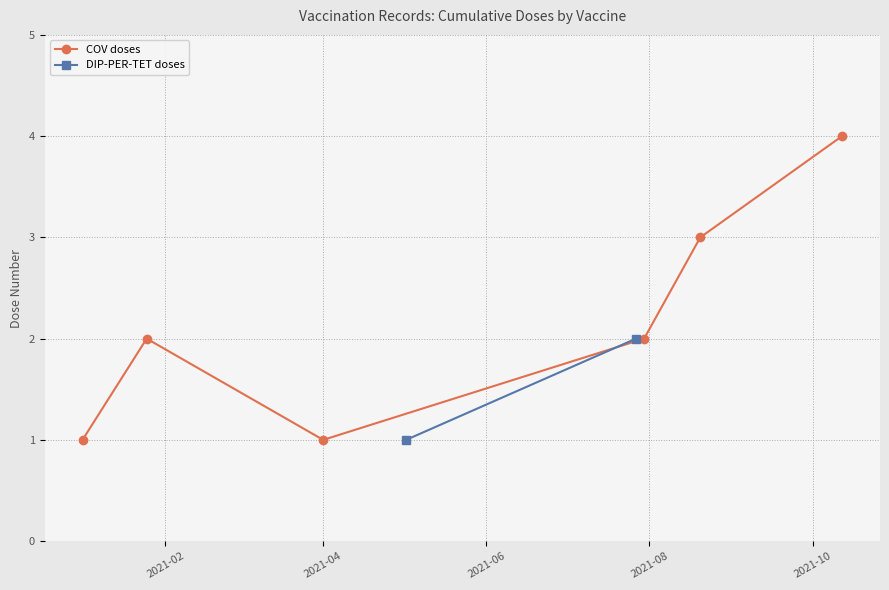

How many interior local peaks does the COV doses series have?

1